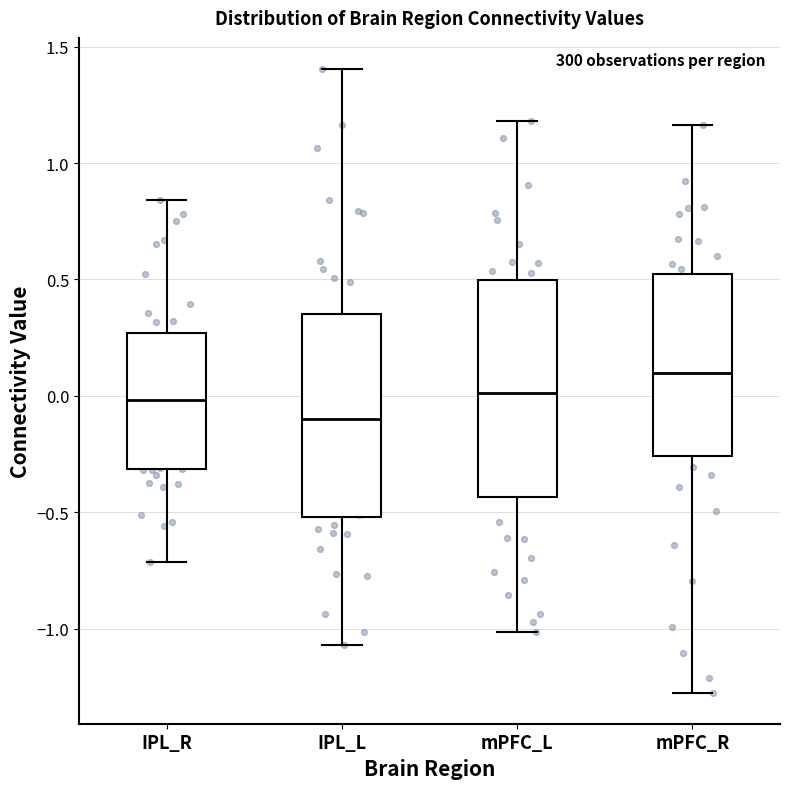

Reading left to right, read every box against the y-axis: the position of its median line, the range the box covers, and the ends of its whiskers. The values are not printed on the chart, so give them approximately, as read against the axis.

IPL_R: median 0.00, box -0.30 to 0.25, whiskers -0.70 to 0.85
IPL_L: median -0.10, box -0.50 to 0.35, whiskers -1.05 to 1.40
mPFC_L: median 0.00, box -0.45 to 0.50, whiskers -1.00 to 1.20
mPFC_R: median 0.10, box -0.25 to 0.50, whiskers -1.25 to 1.15